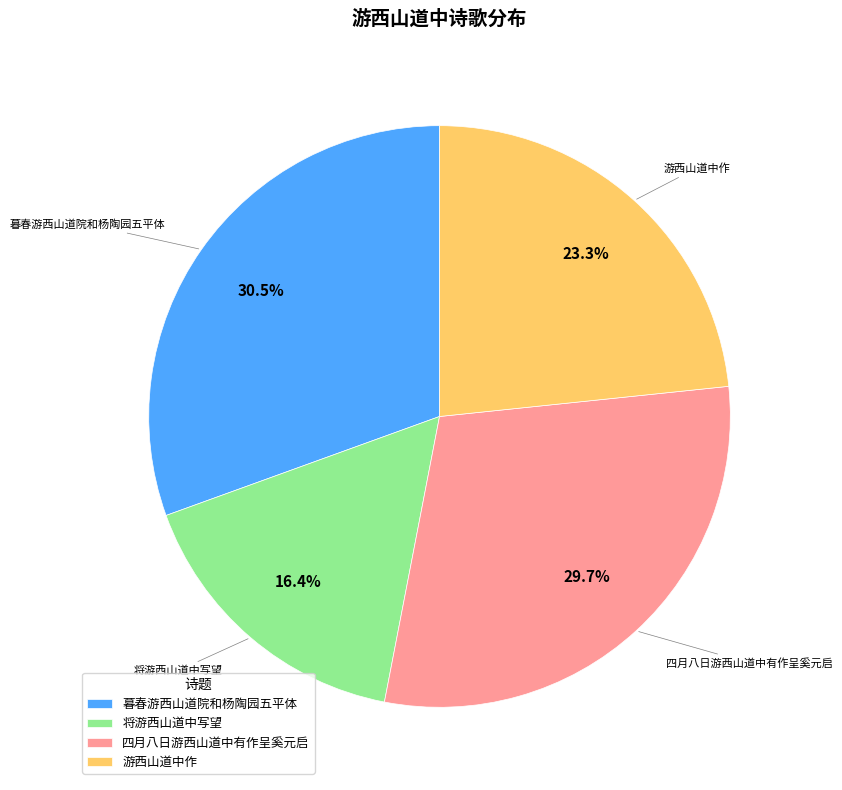

How many slices are in this pie chart?

4